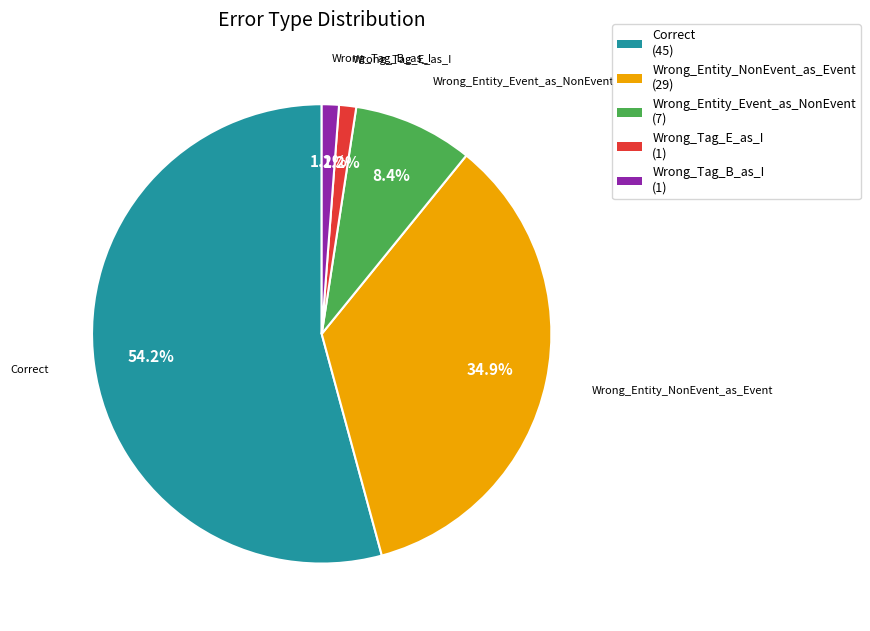

How many slices are in this pie chart?

5